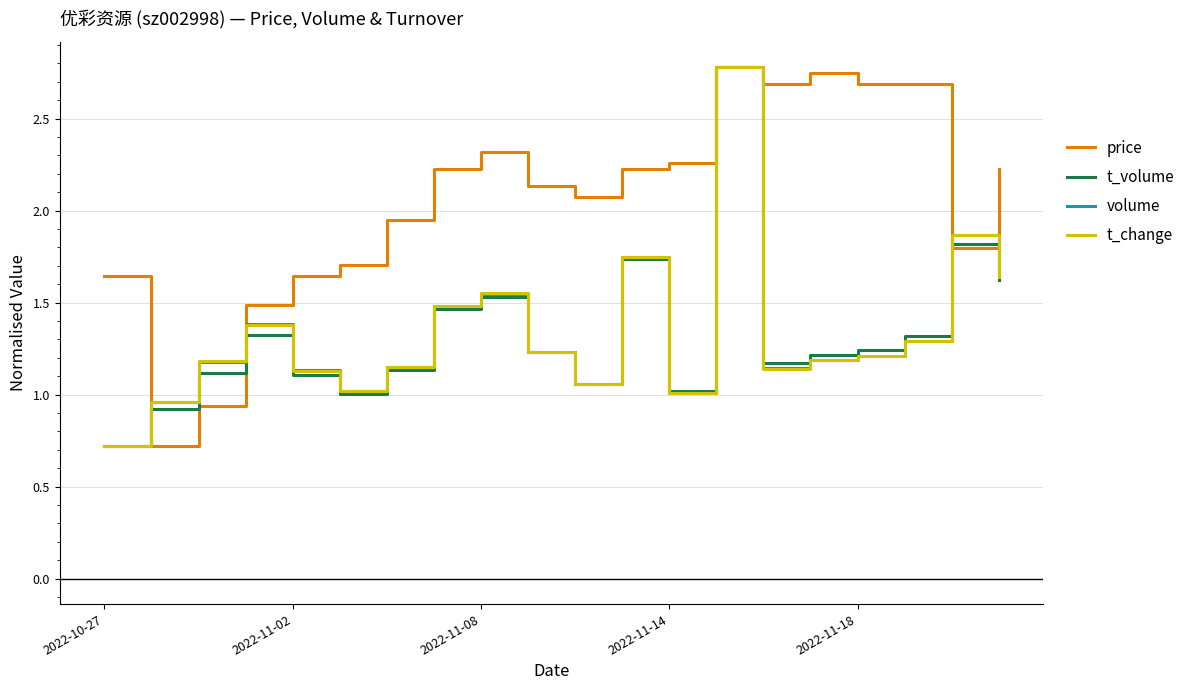

Which series ends up on top after the final intersection of price and t_change?

price